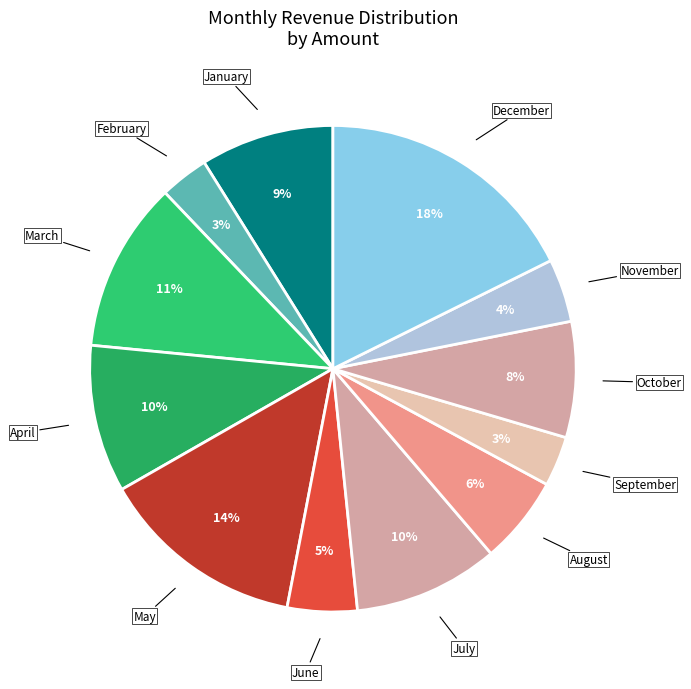

To the nearest percent, what is the difference between the January and April slice percentages?

1%